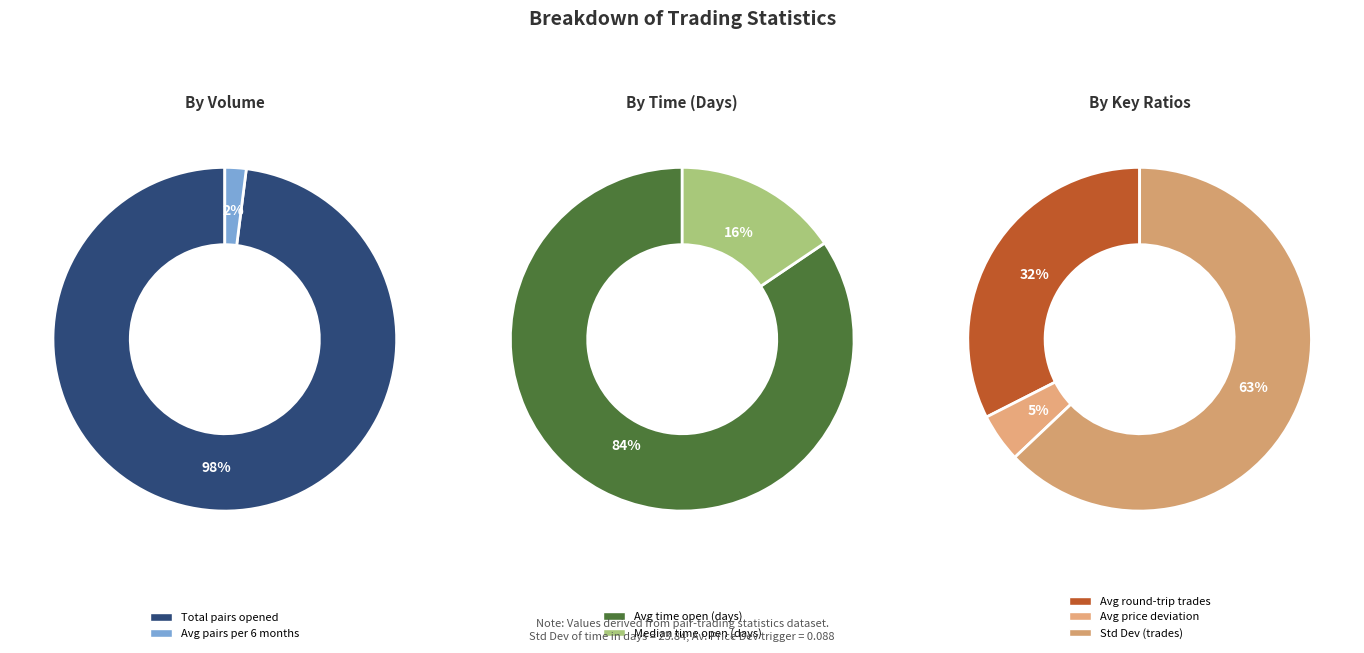

Which category accounts for the majority?

Total_number_of_pairs_opened